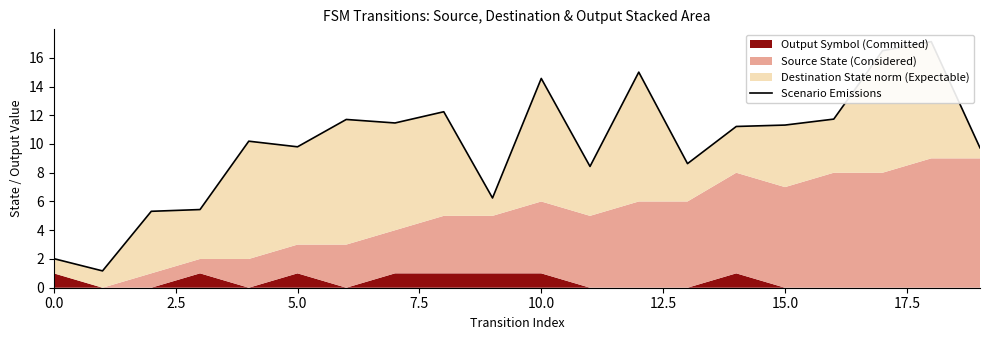

True or false: there are more than 2 points higher than both neighbors.

True